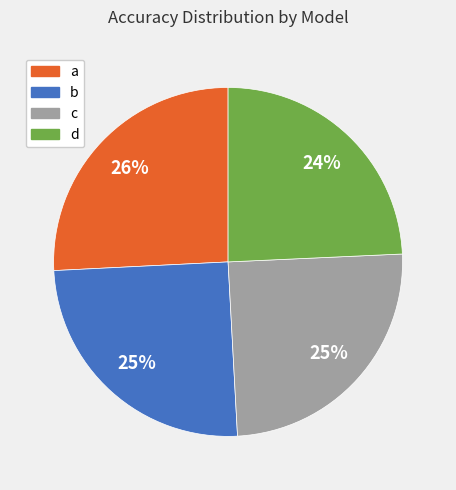

Is the sum of a and c greater than half?

Yes